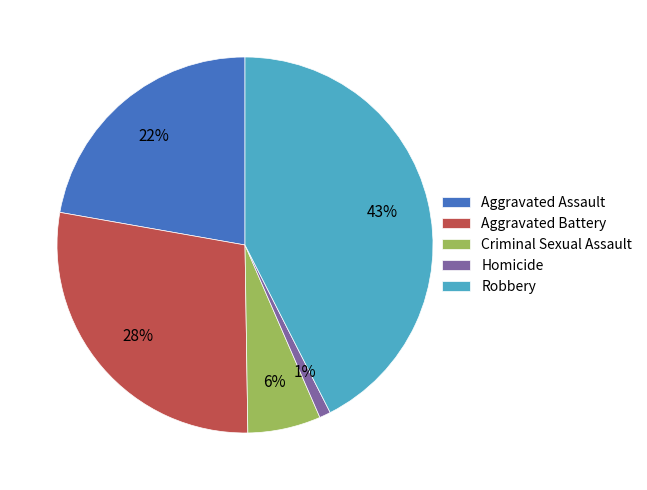

Combined, do Homicide and Aggravated Assault account for over 50%?

No